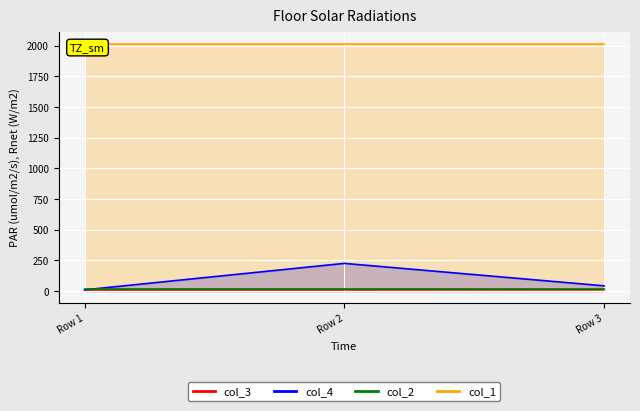

At how many categories does at least one series exceed 60?

1